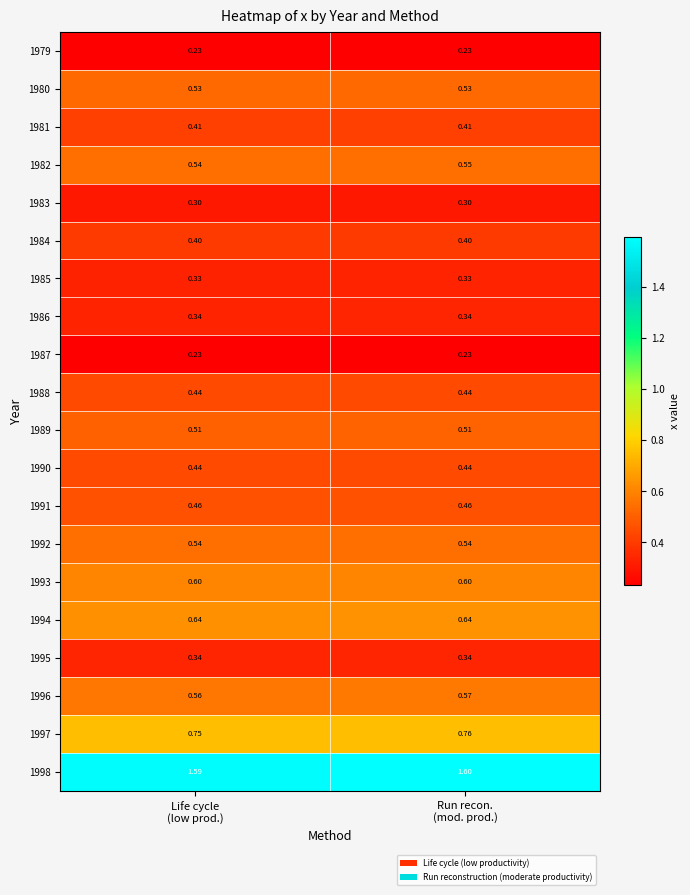

At which category is the sum across all series the highest?

Run recon.
(mod. prod.)